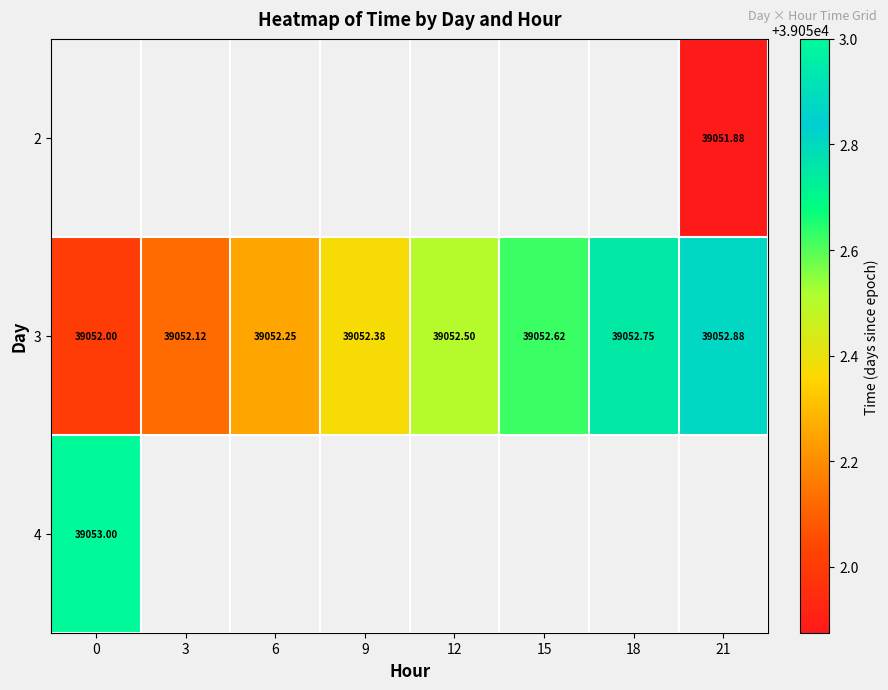

Which series has the widest spread of values?

3